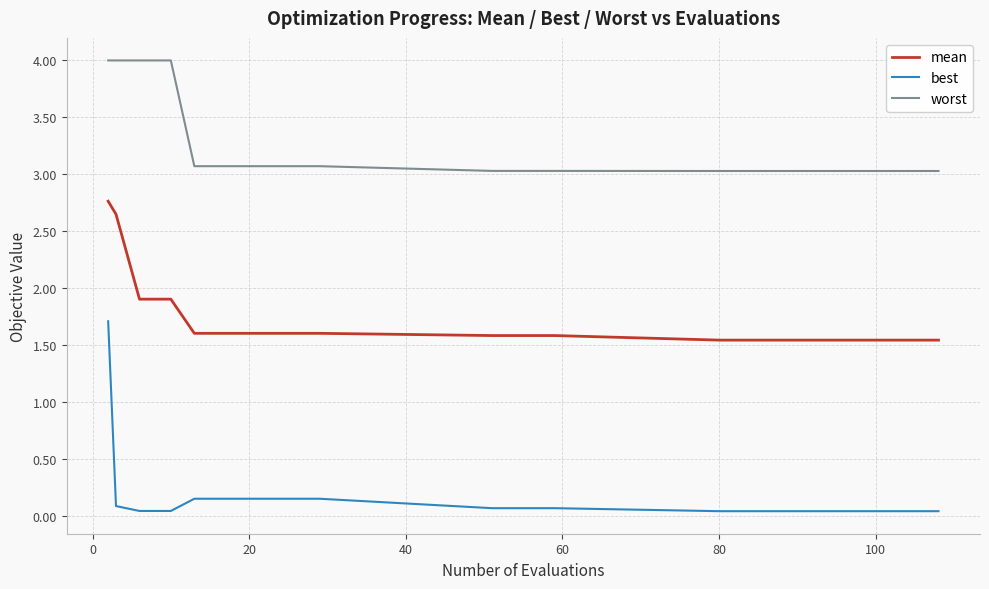

True or false: mean and worst intersect in this chart.

False